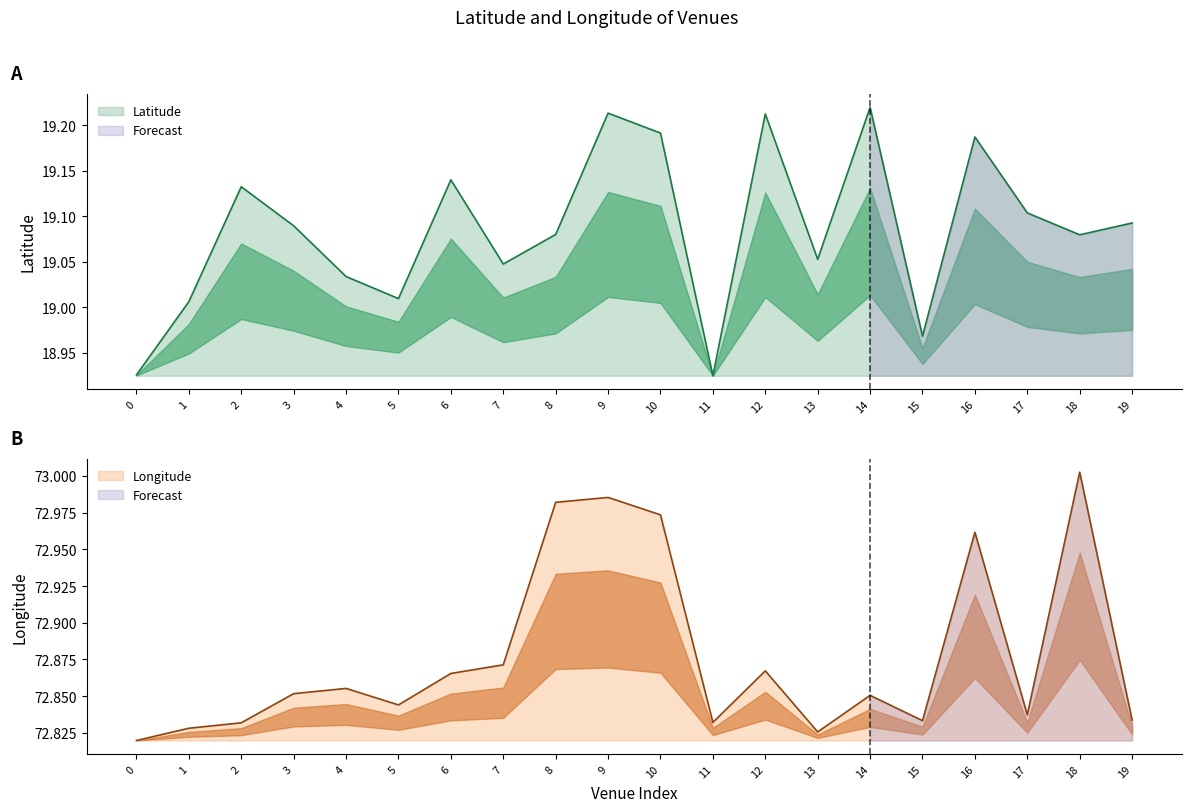

The Longitude series shows 72.8 at 0. True or false?

True